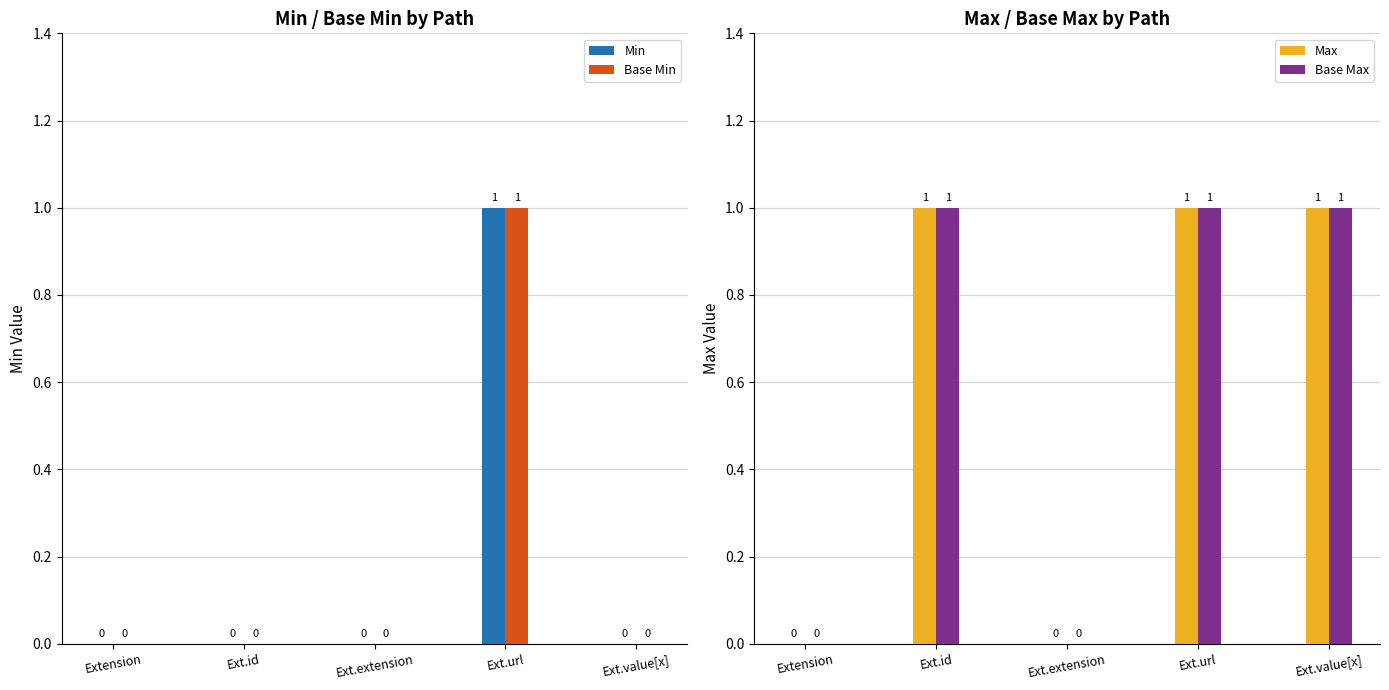

The value of Base Min at Ext.url is 1. True or false?

True